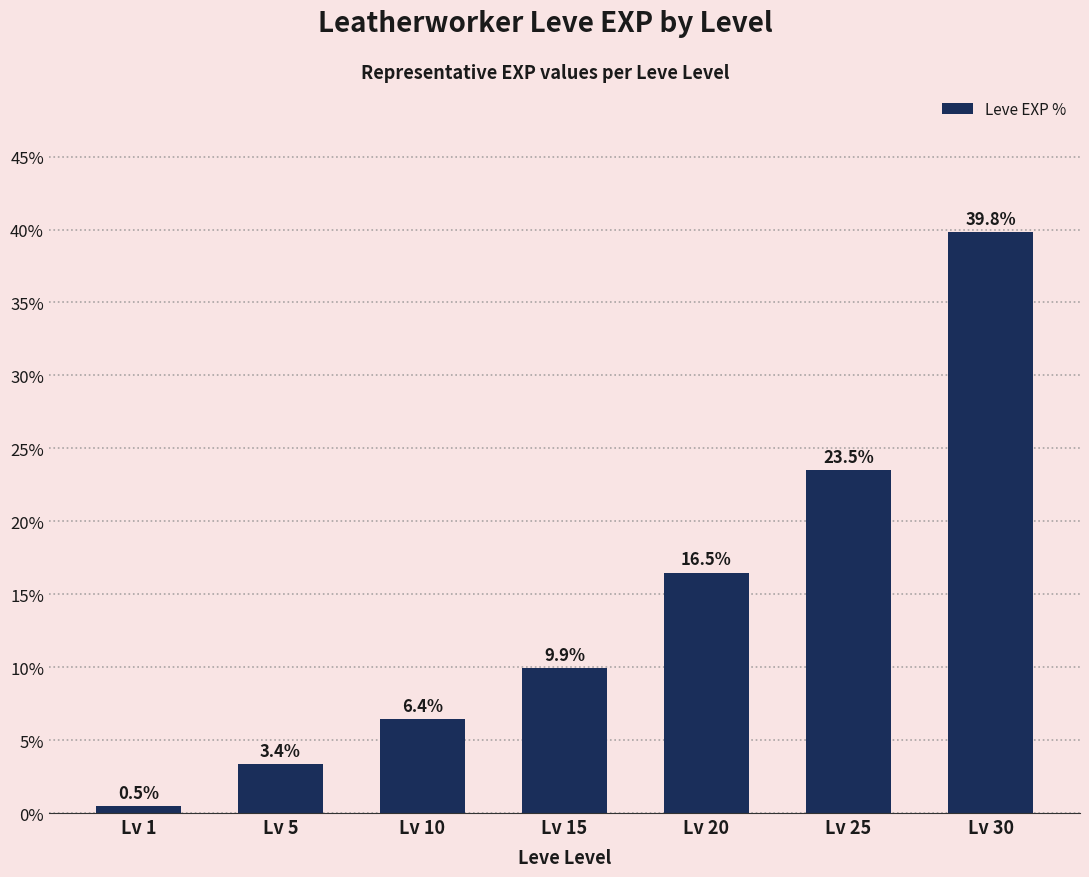

What is the value of the 2nd bar from the left?

3.4